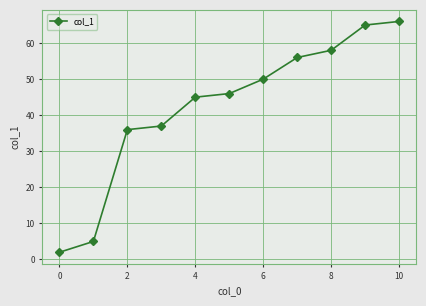

How many series are shown in this chart?

1